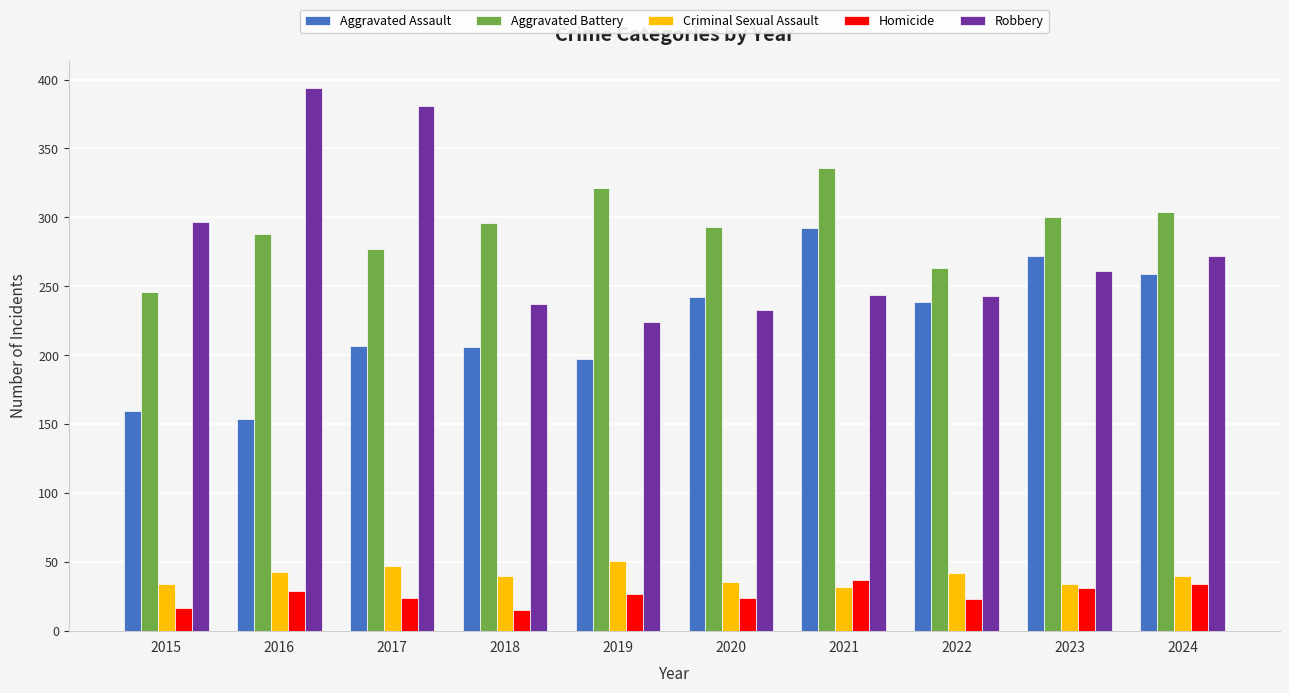

What is the difference between the second highest and minimum values in the Aggravated Assault series?

118